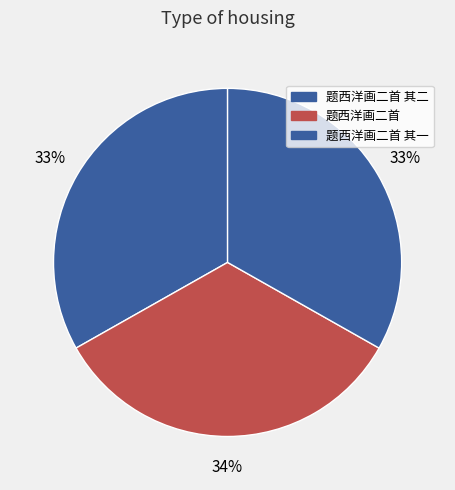

How many segments does this pie chart have?

3